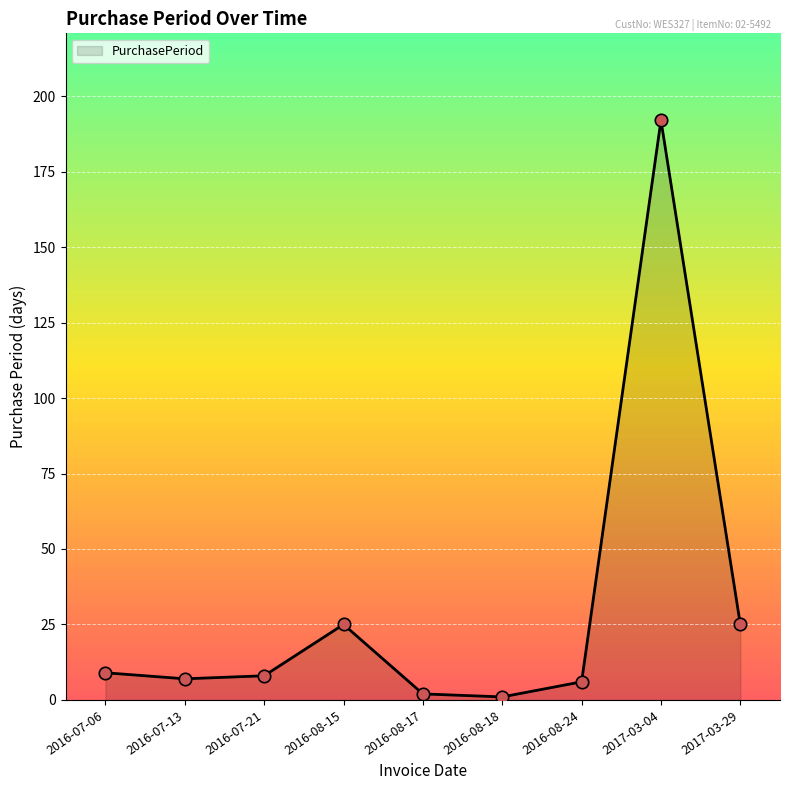

Approximately how many times larger is the value at 2017-03-04 compared to 2017-03-29?

7.7